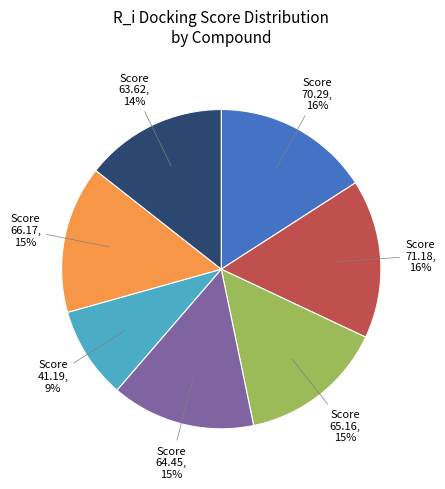

Which has a higher value, Score 64.45 or Score 71.18?

Score 71.18